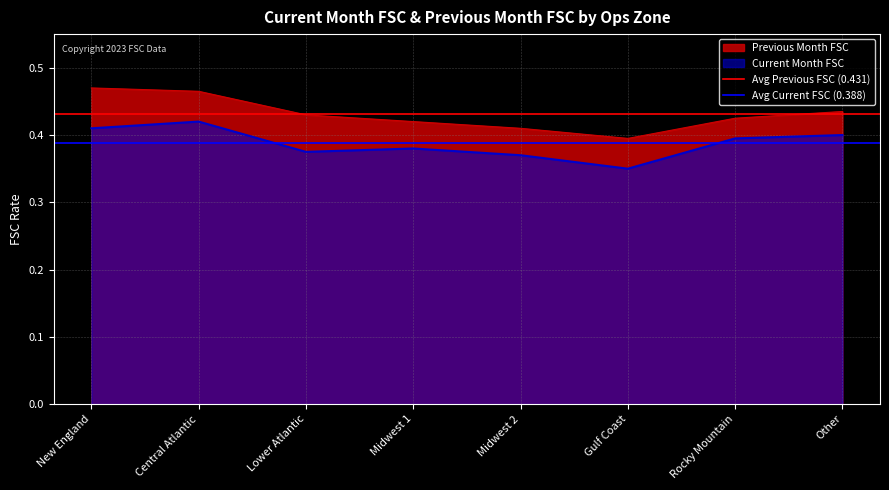

True or false: Avg Current FSC (0.388) has a value of 0.4 at Central Atlantic.

True